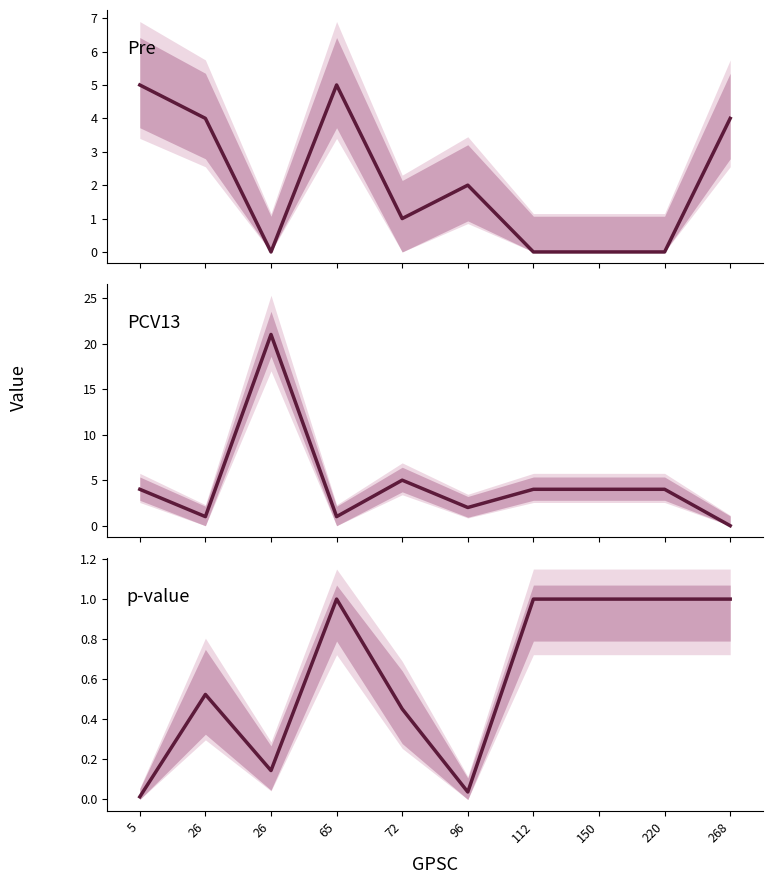

What is the difference between the PCV13 values at 5 and 65?

3.0